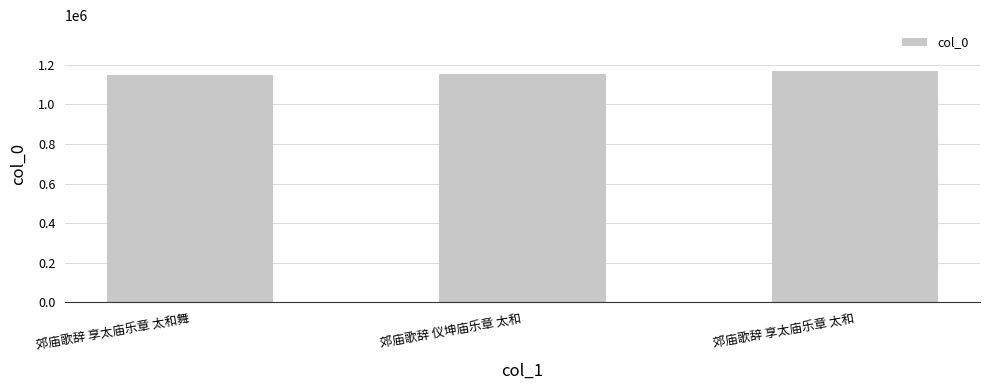

What is the difference between the values at 郊庙歌辞 享太庙乐章 太和 and 郊庙歌辞 仪坤庙乐章 太和?

13165